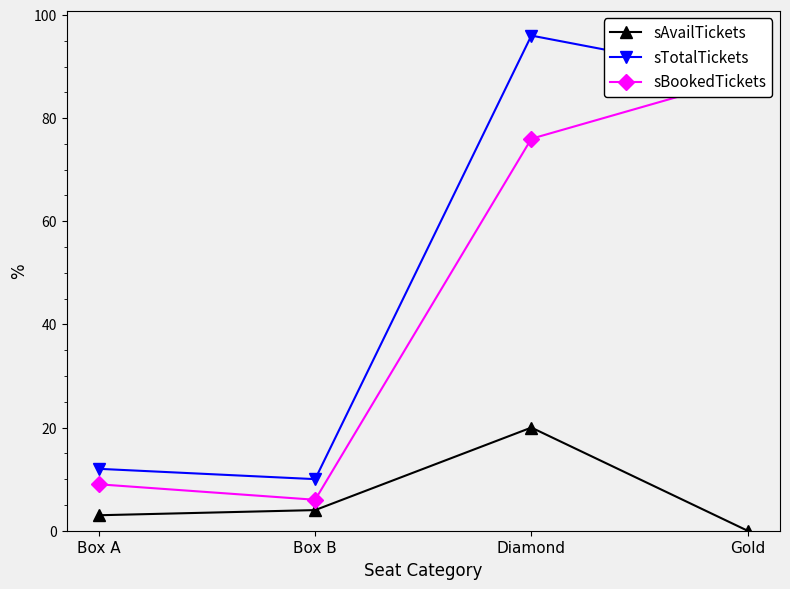

At which label does sTotalTickets reach its minimum?

Box B